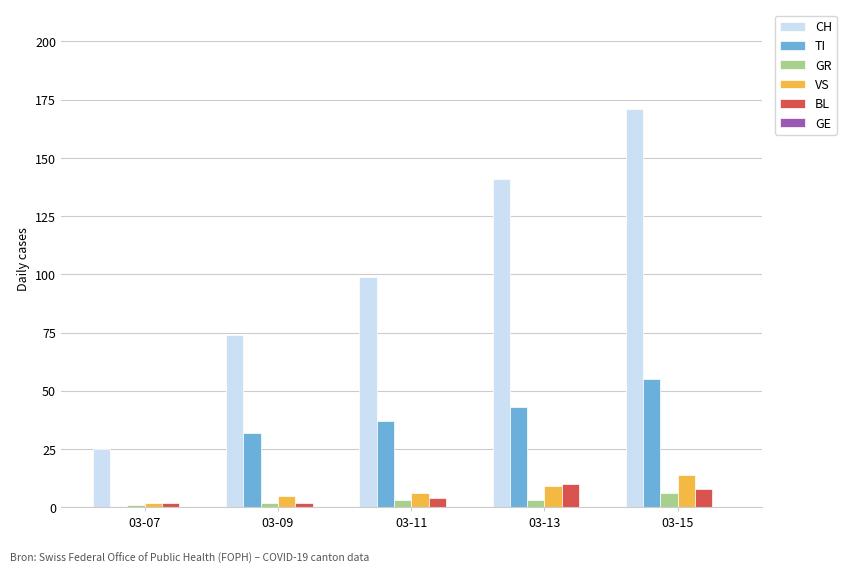

At which category is the sum across all series the highest?

03-15